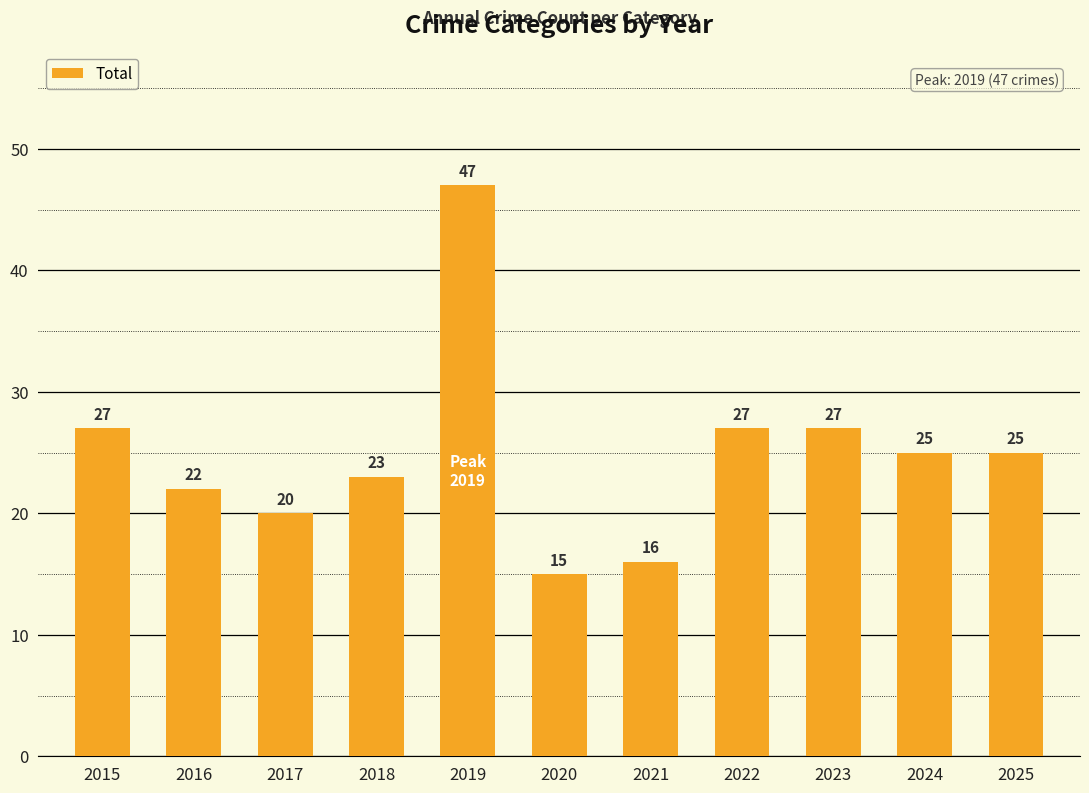

What is the difference between the maximum and minimum values?

32